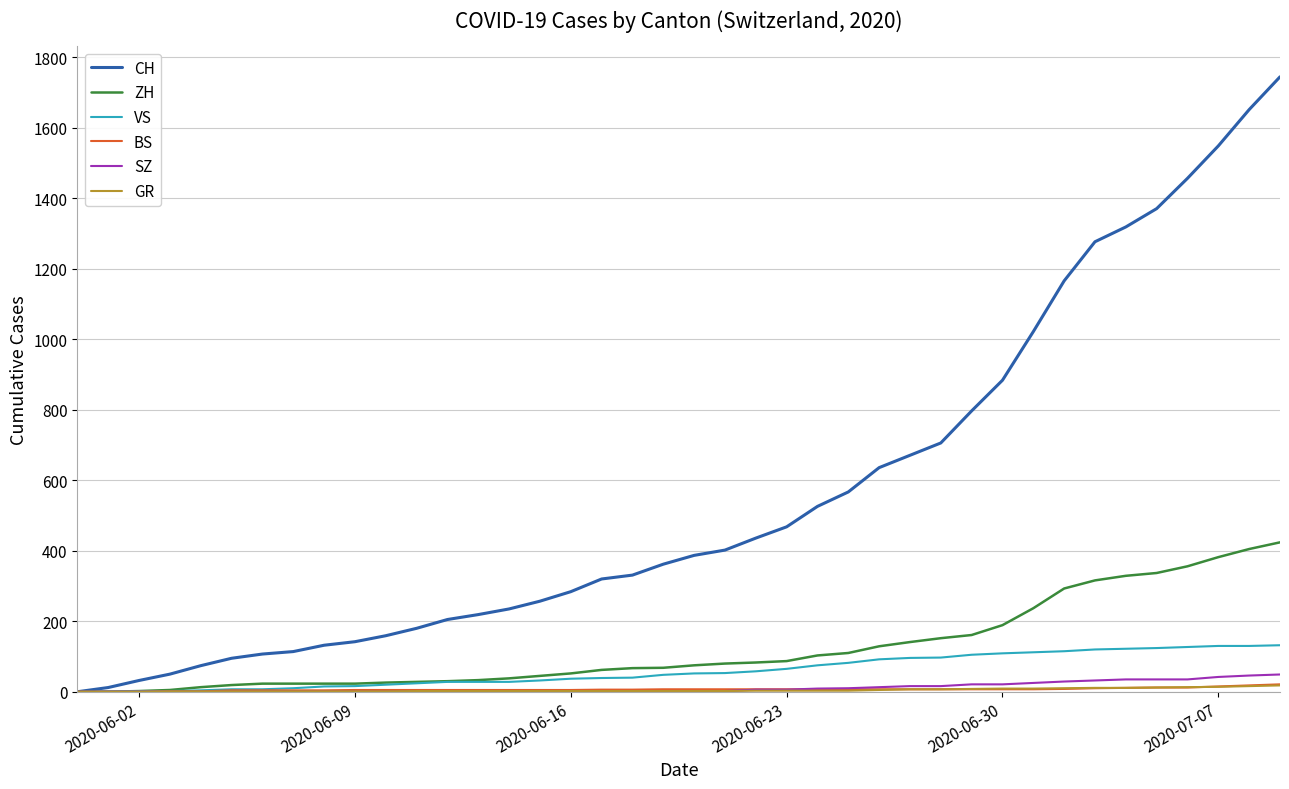

Which series has the largest total across all categories?

CH